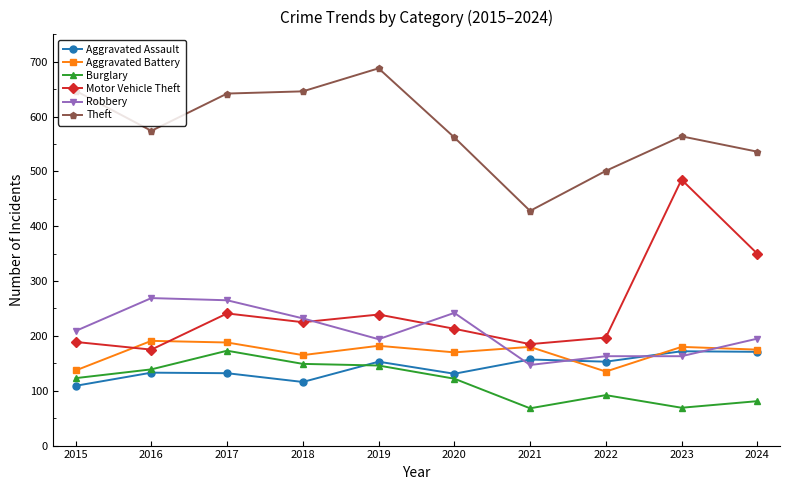

How many values in the Theft series are below 574?

5